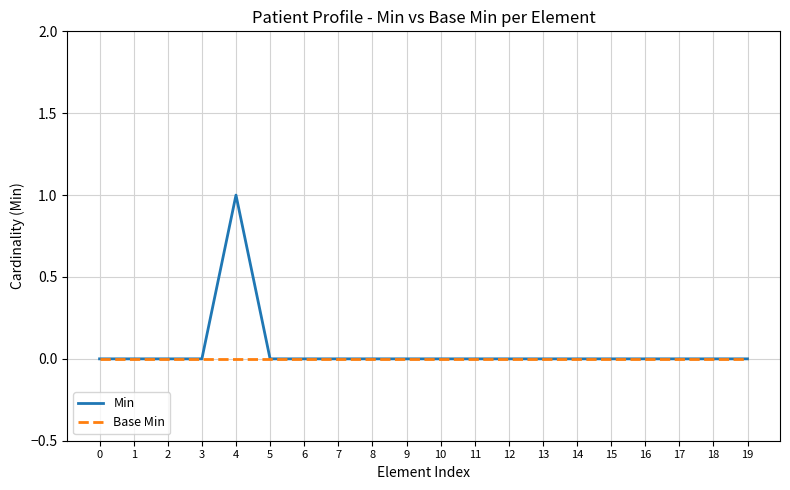

List the series in order of their peak value, highest first.

Min, Base Min